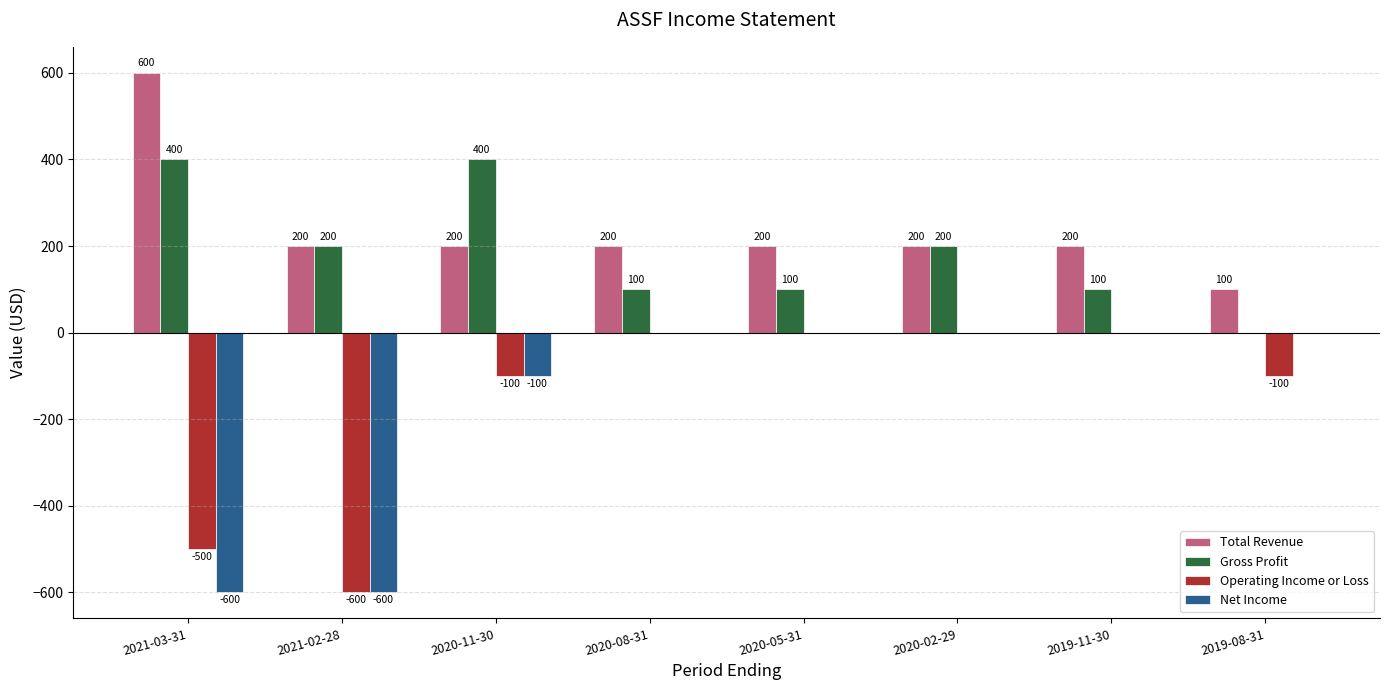

What is the sum of the Gross Profit values at 2020-05-31 and 2020-02-29?

300